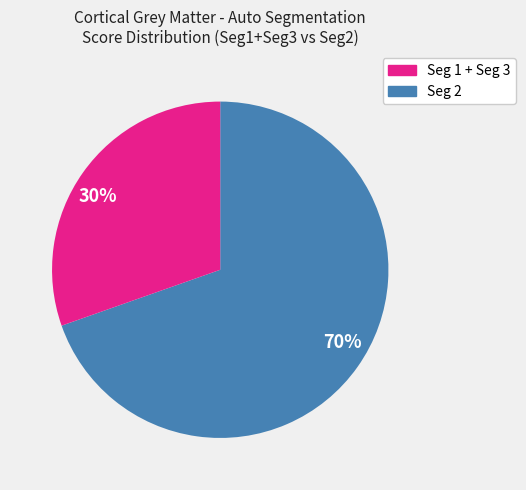

How many segments does this pie chart have?

2